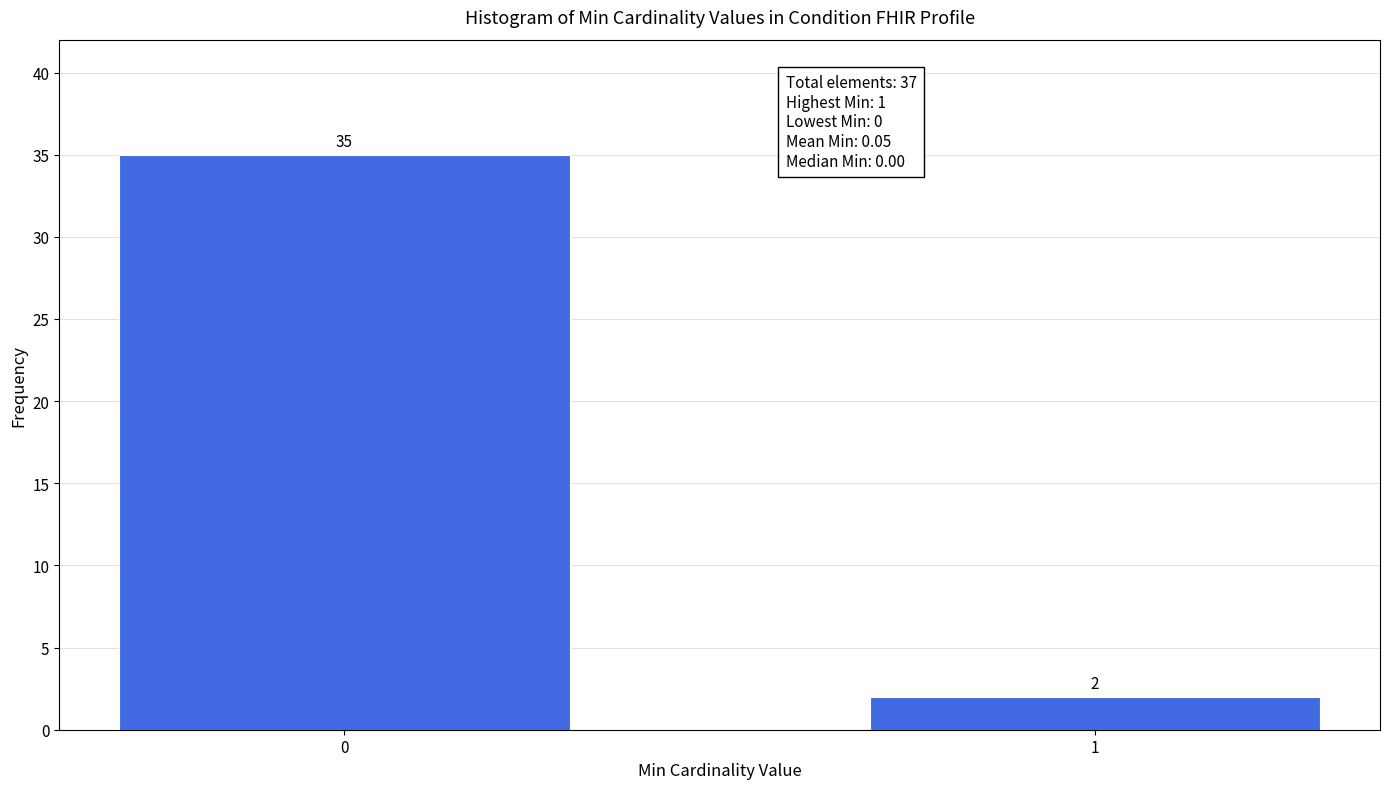

Reading left to right, extract all data points from this chart.

0=35	1=2